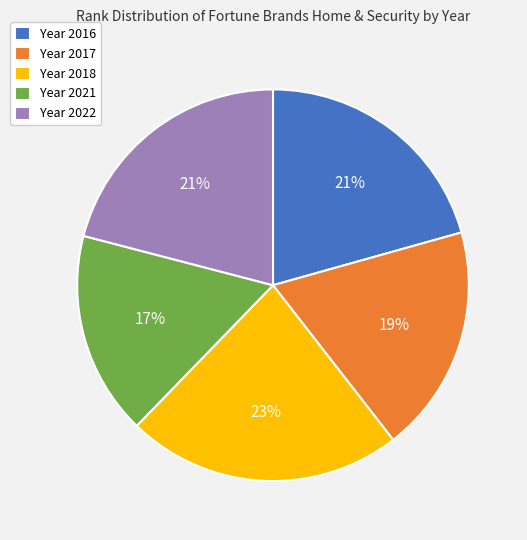

The Year 2021 slice represents 8% of the pie. True or false?

False